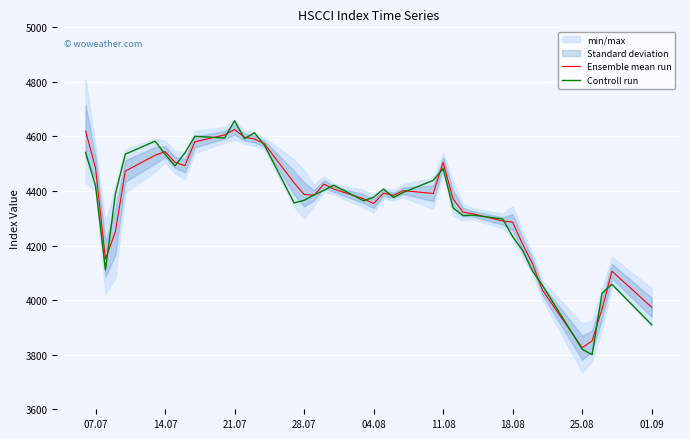

What is the maximum value for Controll run?

4657.4